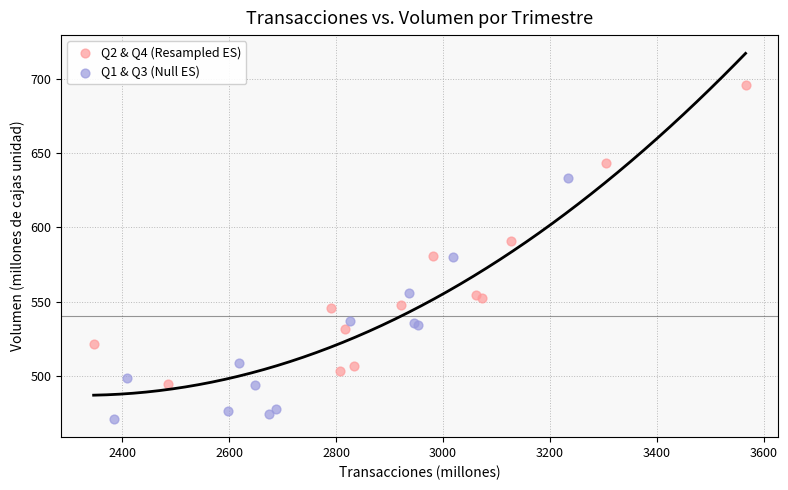

Which series contains the lowest Y value?

Q1 & Q3 (Null ES)